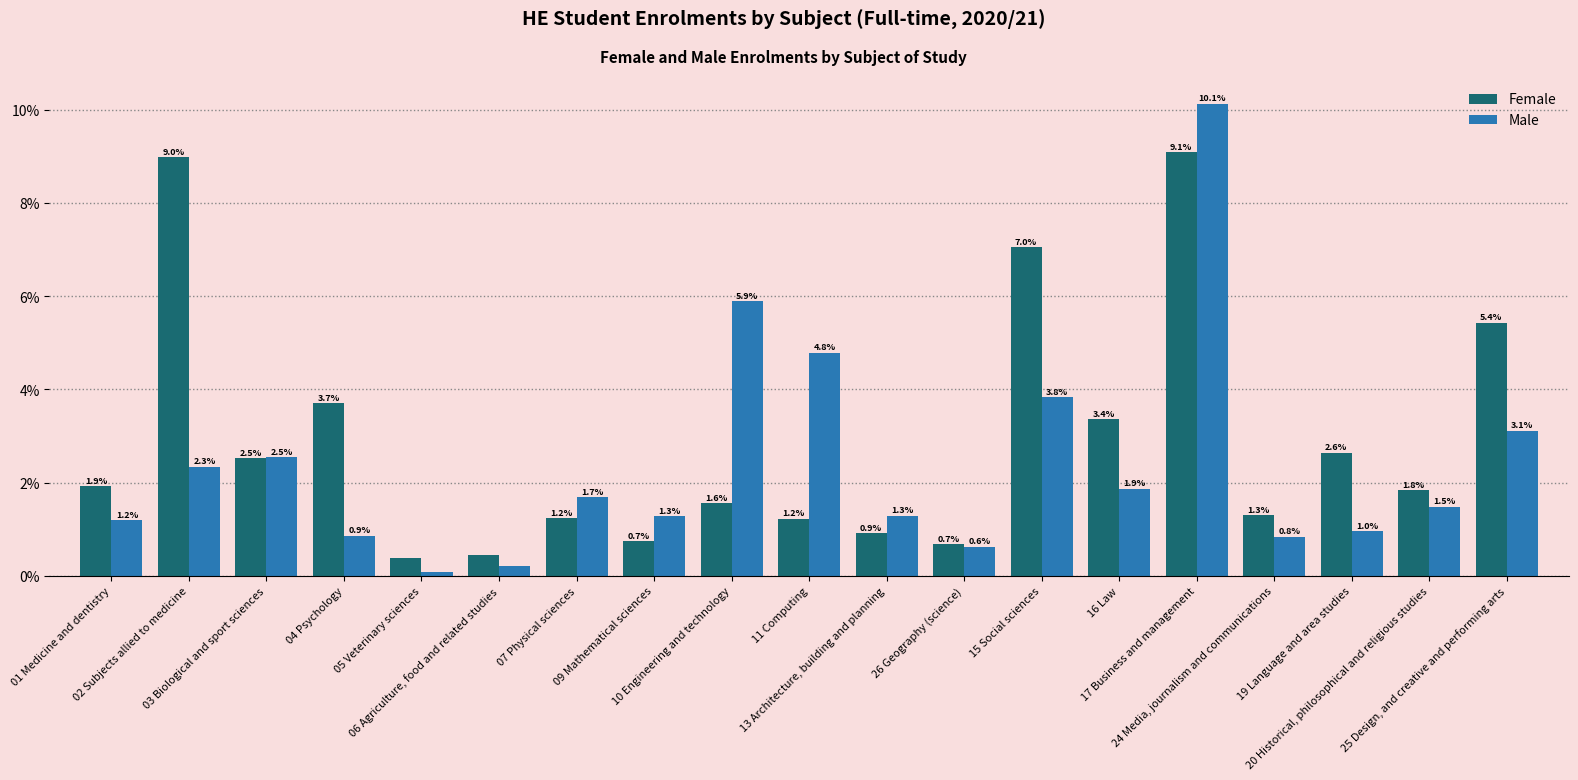

Does the chart contain any negative values?

No